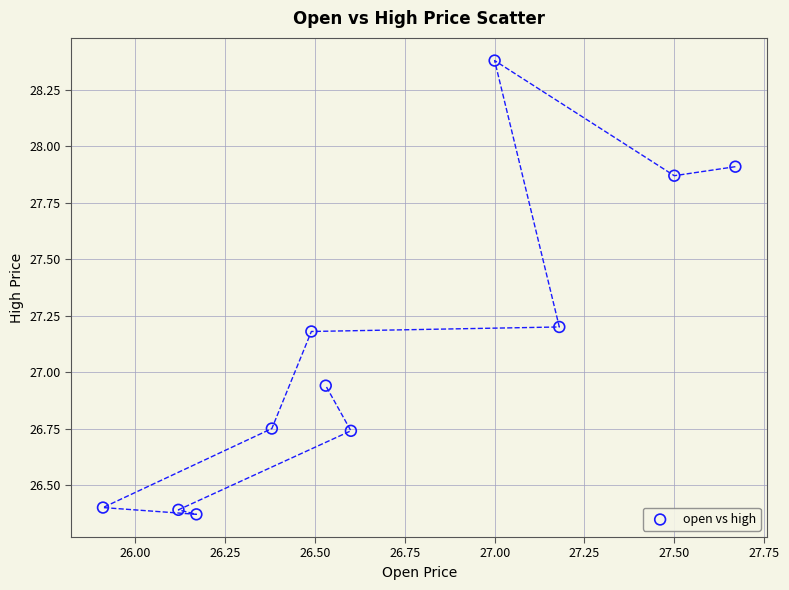

What is the range of Y values (max minus min)?

2.0